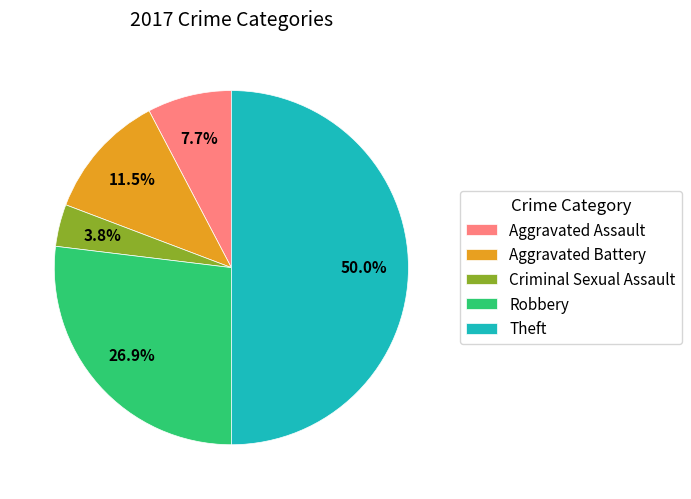

To the nearest percent, what is the difference between the largest and smallest slice percentages?

46%